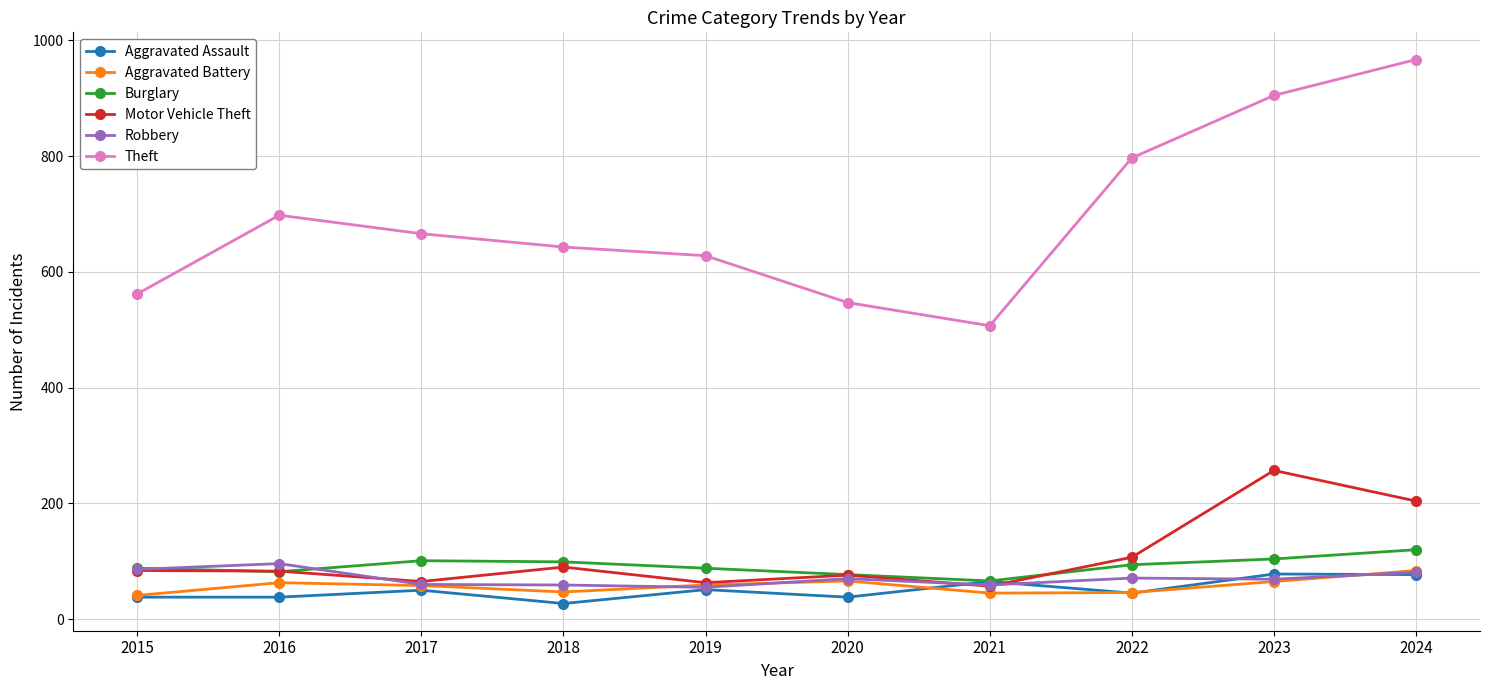

True or false: Aggravated Battery has a value of 46 at 2022.

True